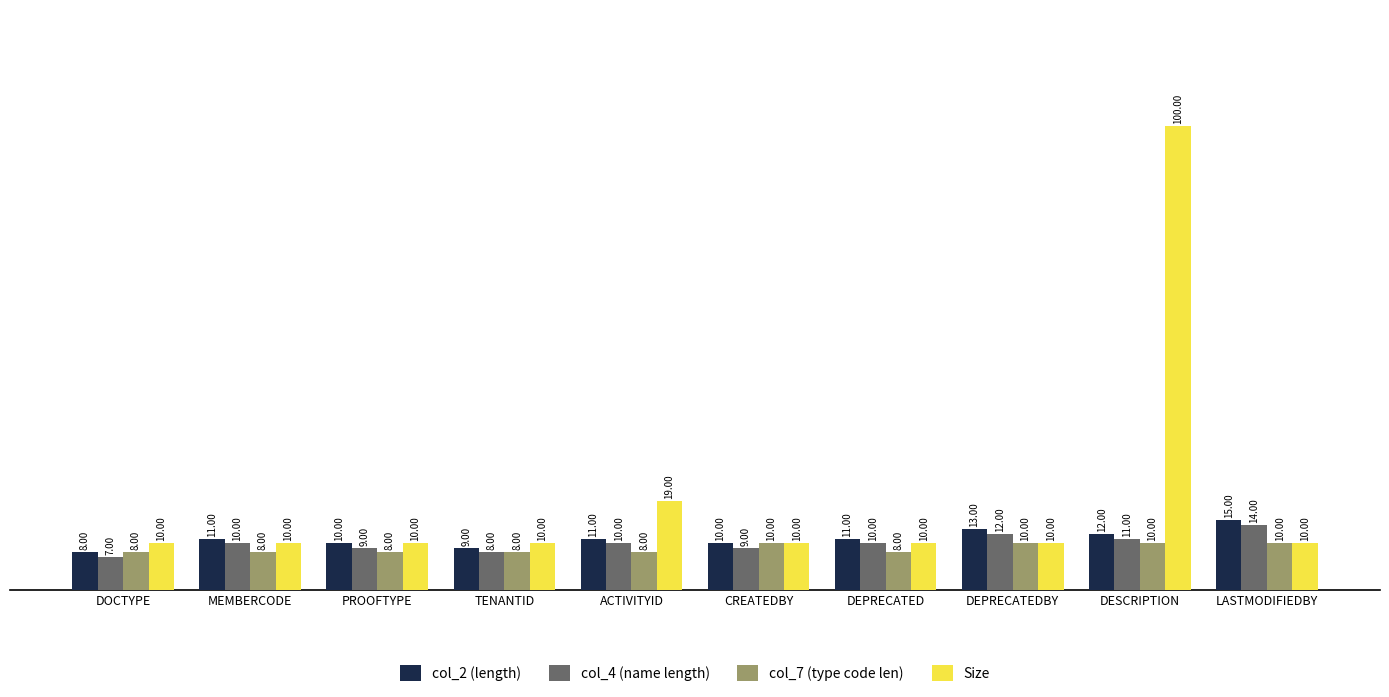

Is the value of col_2 (length) at ACTIVITYID greater than the value of col_7 (type code len) at PROOFTYPE?

Yes